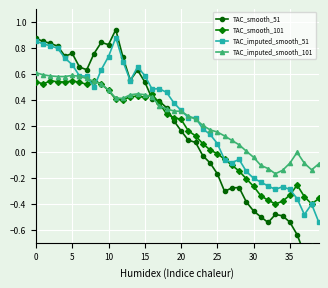

Is it true that TAC_smooth_51 equals -0.5 at 33?

True